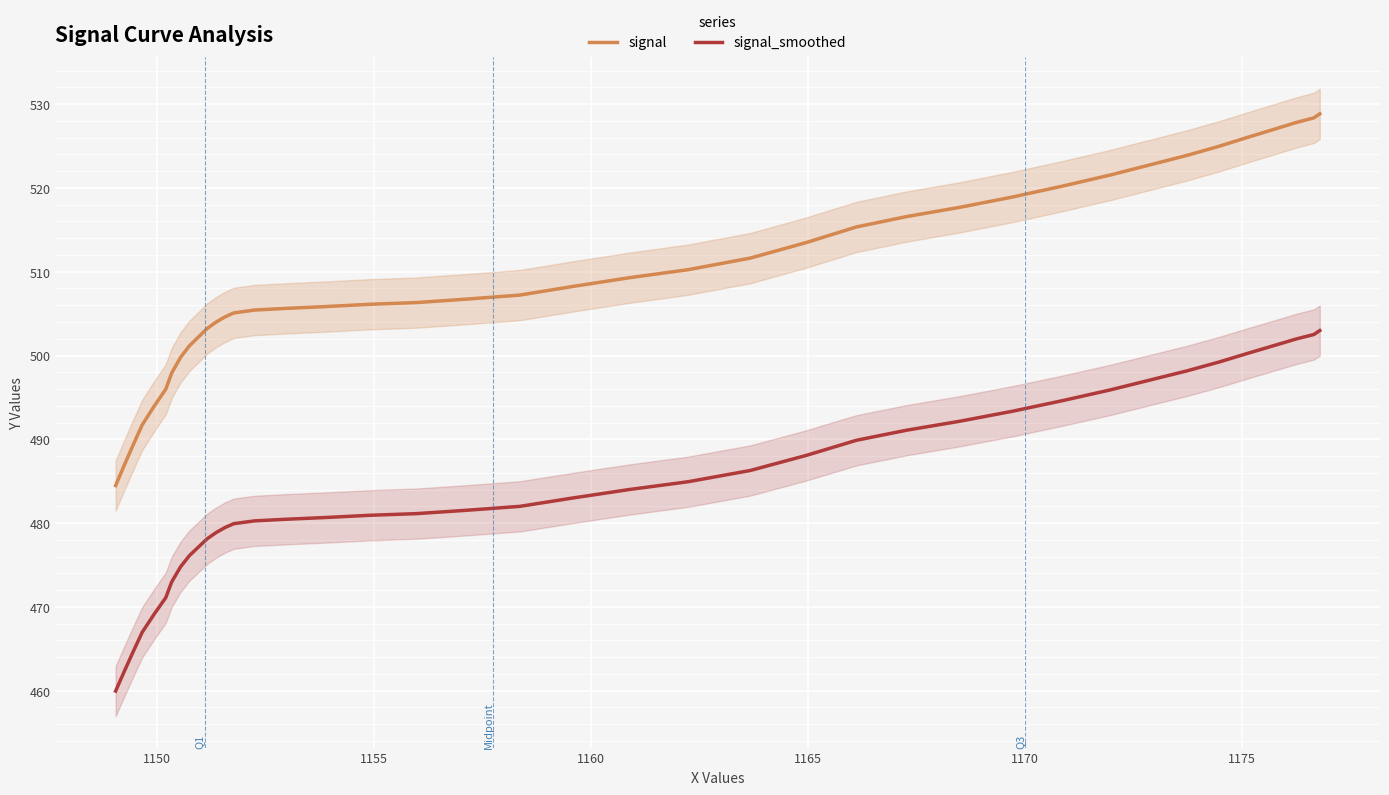

How many lines are shown in the chart?

2